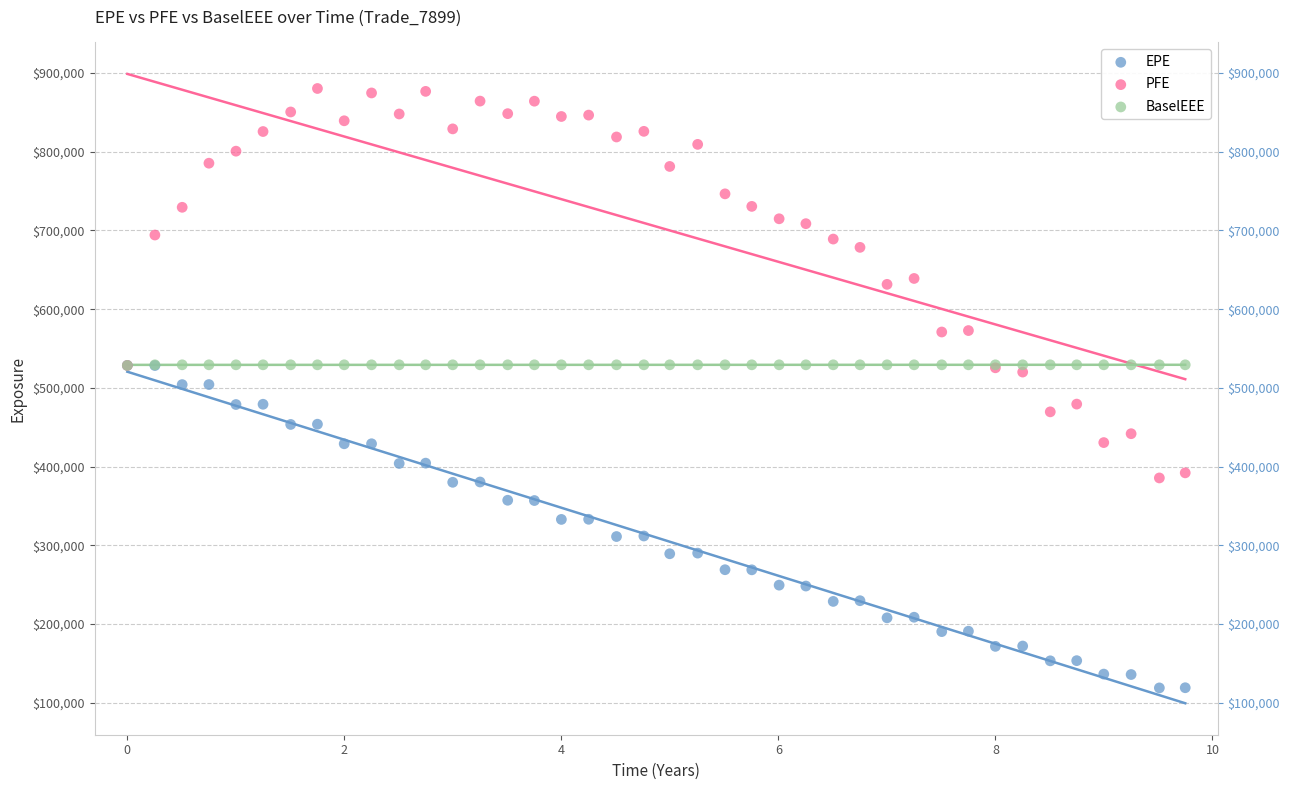

Which series has the largest Y range (max minus min)?

PFE